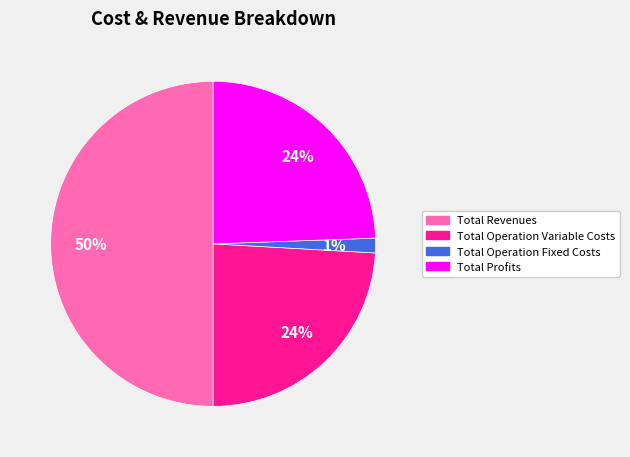

Which category has the biggest portion of the pie?

Total Revenues